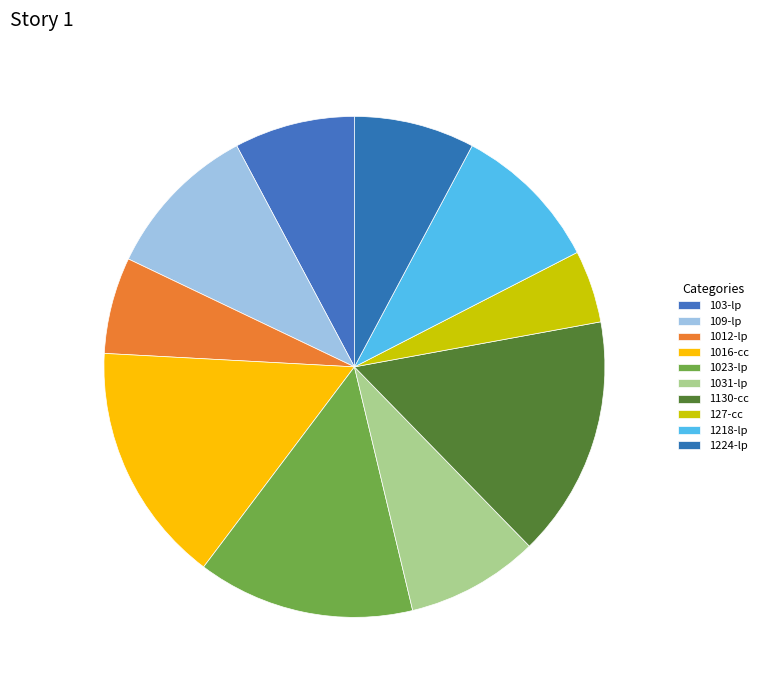

Is it true that 103-lp is 1% of the pie?

False